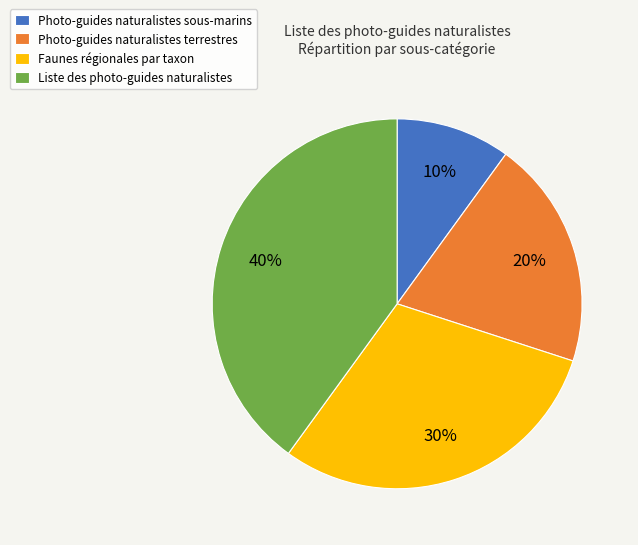

Is there a majority slice in this chart?

No